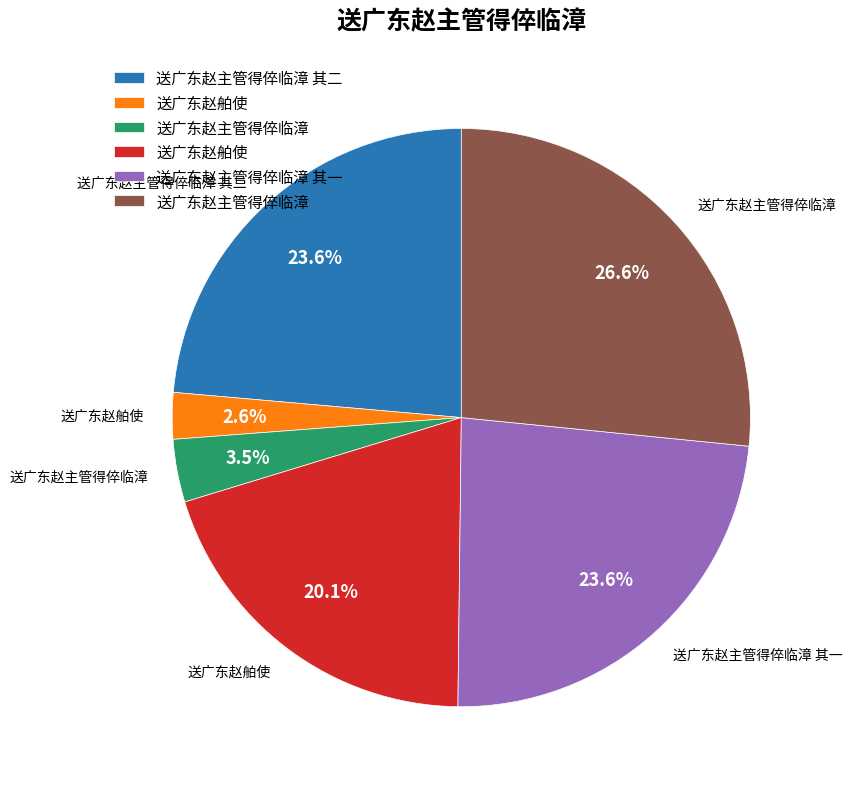

Is there any slice that represents more than half of the pie?

No